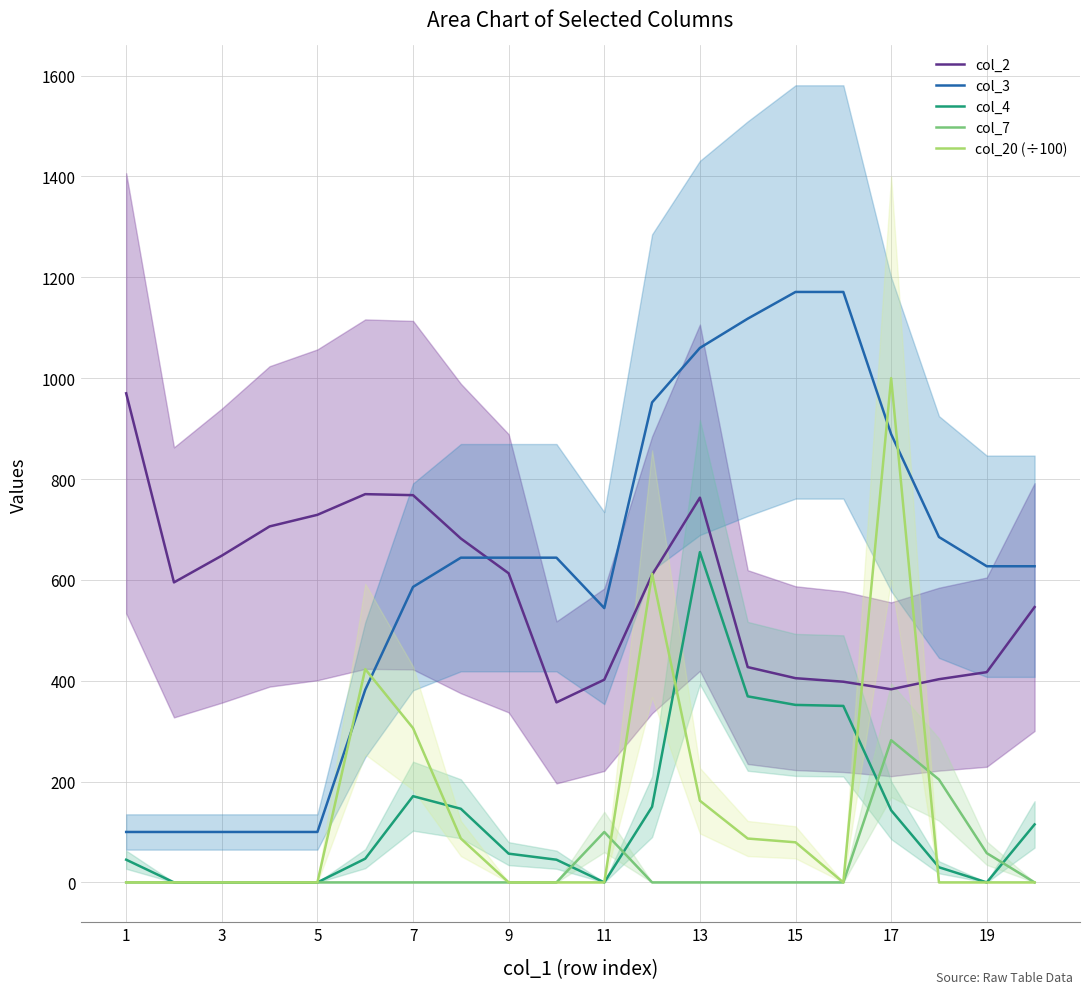

Which series has the largest total across all categories?

col_3